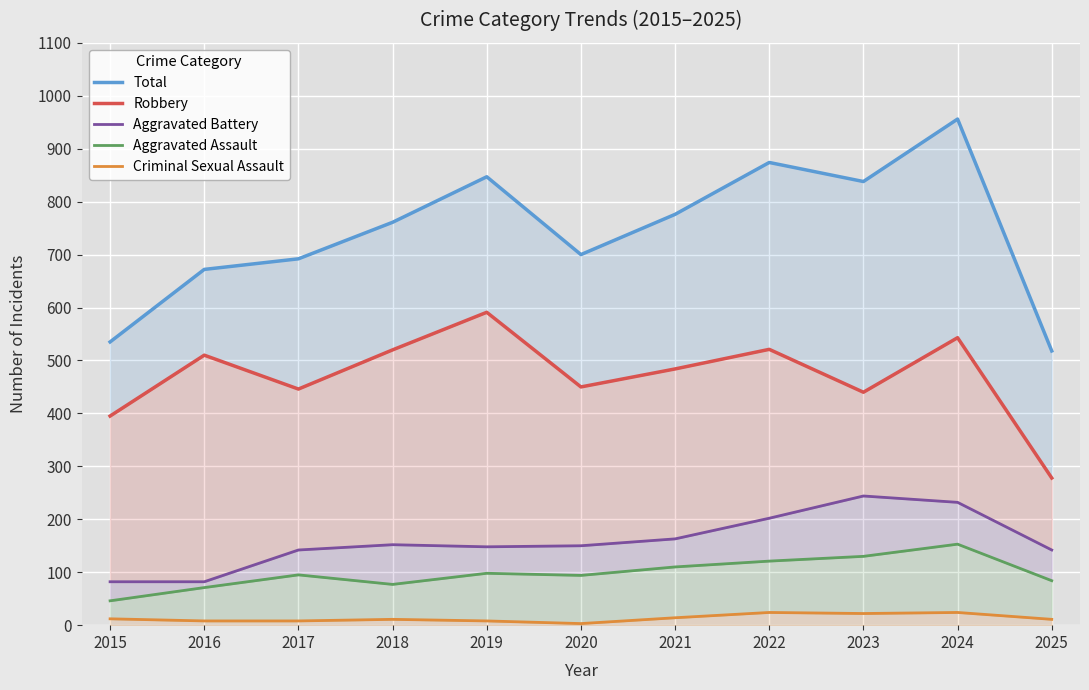

Between 2019 and 2025, which is larger?

2019